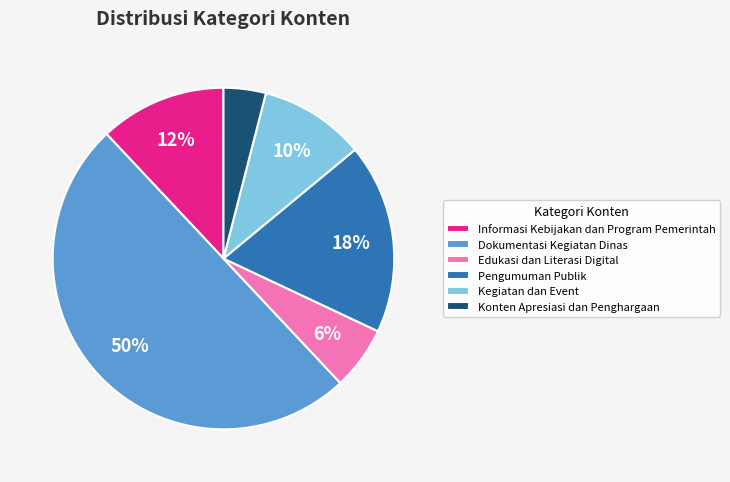

How many segments does this pie chart have?

6